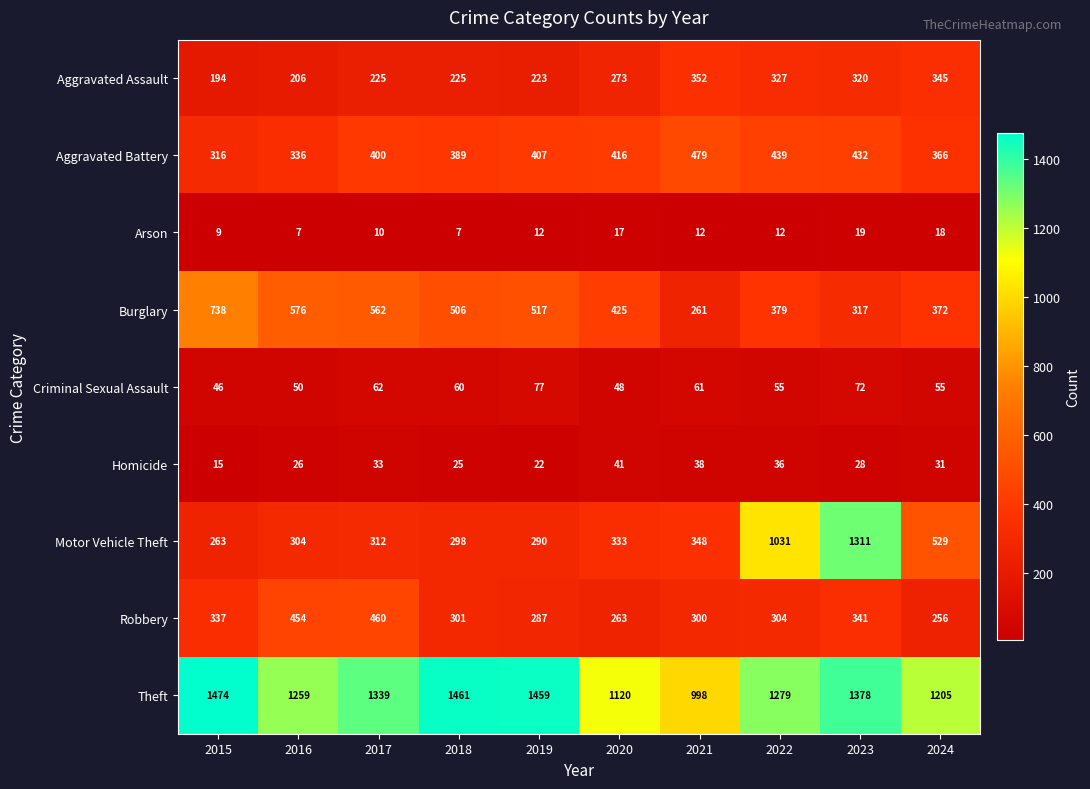

What is the spread (max minus min) of values at 2018?

1454